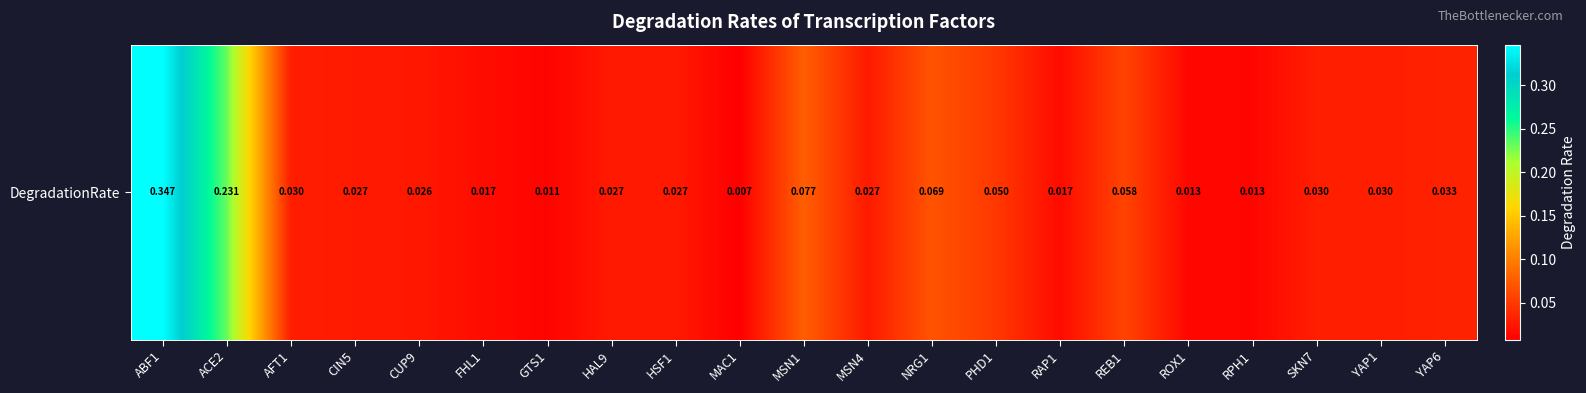

Reading left to right, transcribe all the data shown in this chart.

0.3	0.2	0.0	0.0	0.0	0.0	0.0	0.0	0.0	0.0	0.1	0.0	0.1	0.0	0.0	0.1	0.0	0.0	0.0	0.0	0.0